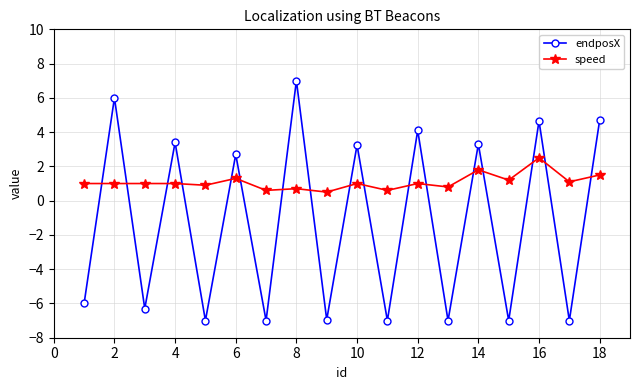

What are all the series names shown in the legend?

endposX, speed